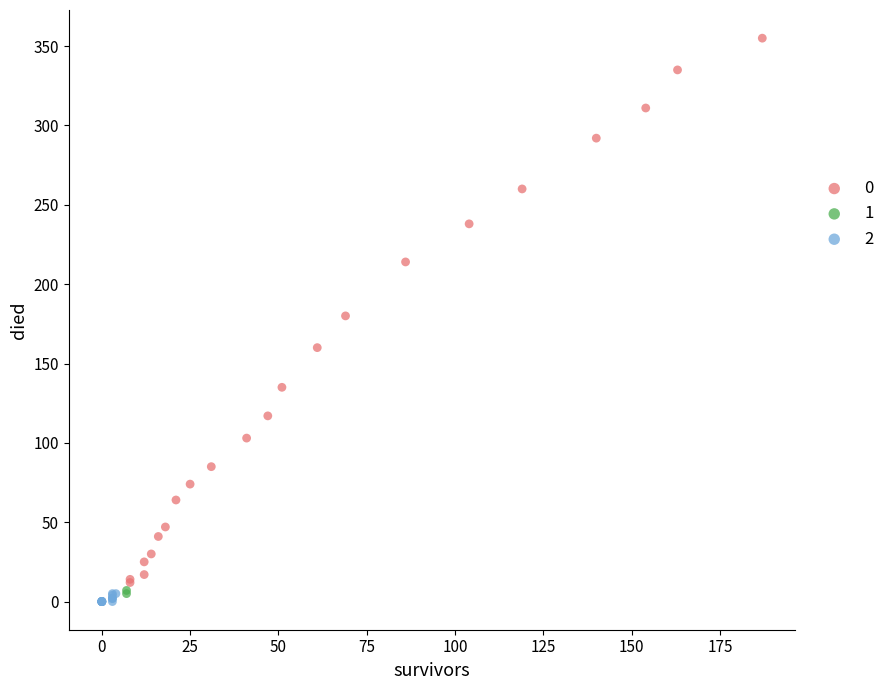

What are all the series names shown in the legend?

0, 1, 2